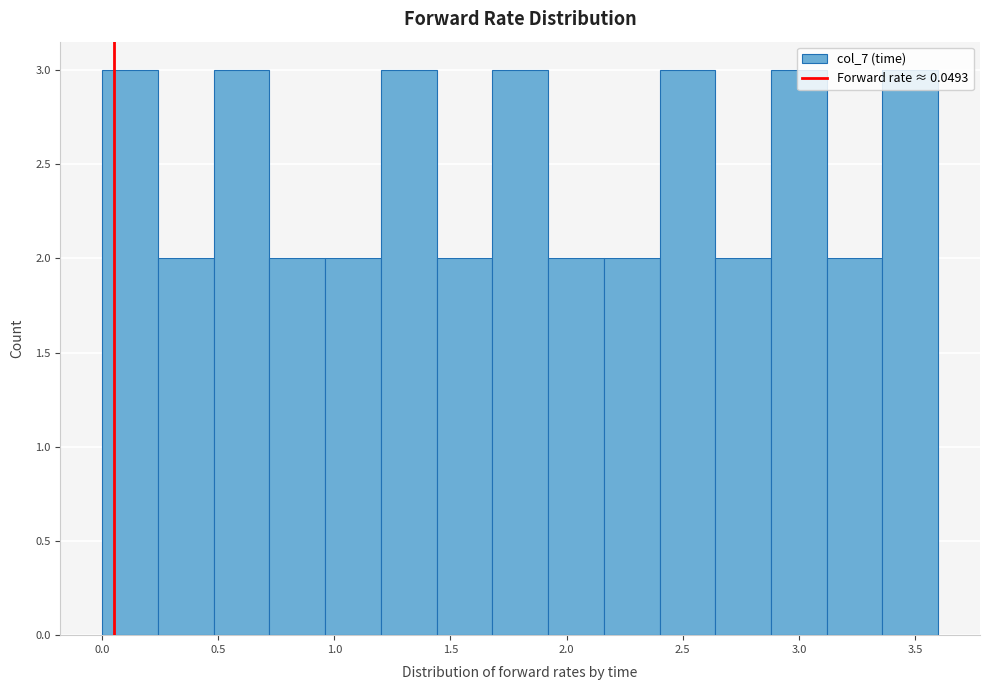

Reading left to right, list every bar in this chart as the range it spans on the x-axis followed by its height. Neither the bar edges nor the heights are printed on the chart, so give them approximately, as read against the axes.

0.00 to 0.24: 3
0.24 to 0.48: 2
0.48 to 0.72: 3
0.72 to 0.96: 2
0.96 to 1.20: 2
1.20 to 1.44: 3
1.44 to 1.68: 2
1.68 to 1.92: 3
1.92 to 2.16: 2
2.16 to 2.40: 2
2.40 to 2.64: 3
2.64 to 2.88: 2
2.88 to 3.12: 3
3.12 to 3.36: 2
3.36 to 3.60: 3